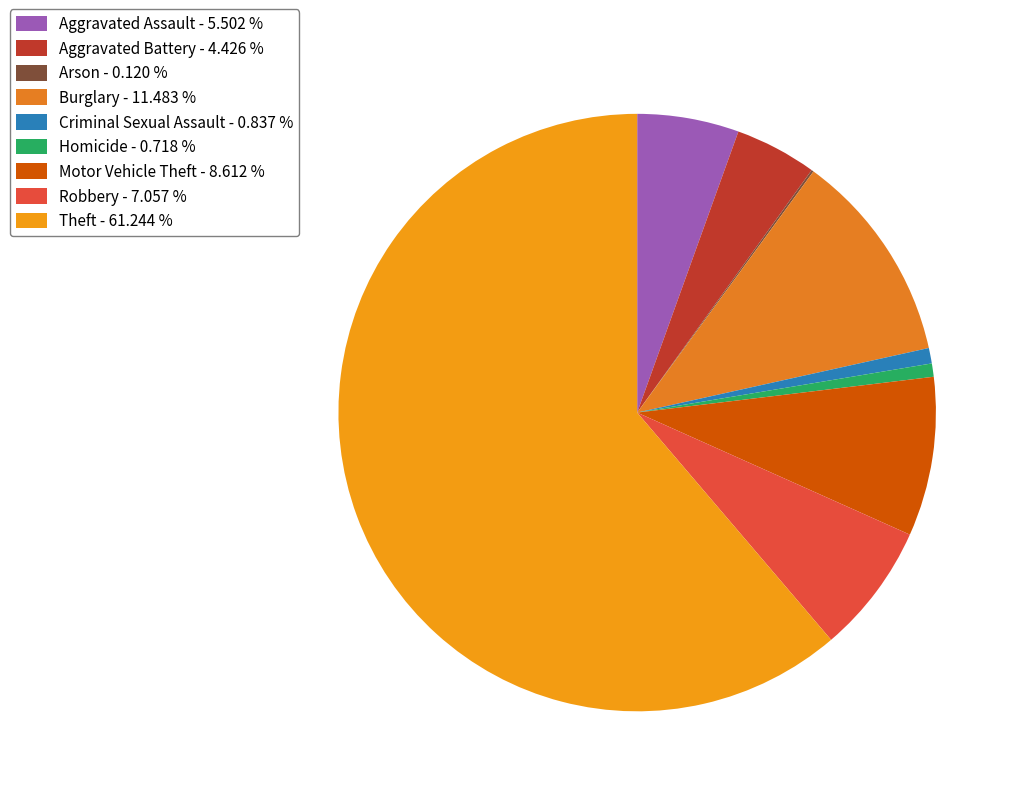

What is the smallest slice in the pie chart?

Arson